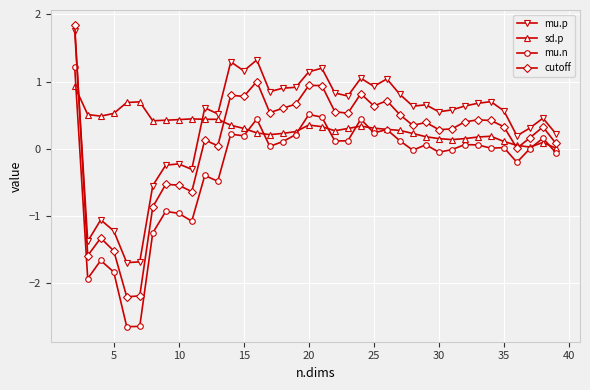

What are all the series names shown in the legend?

mu.p, sd.p, mu.n, cutoff